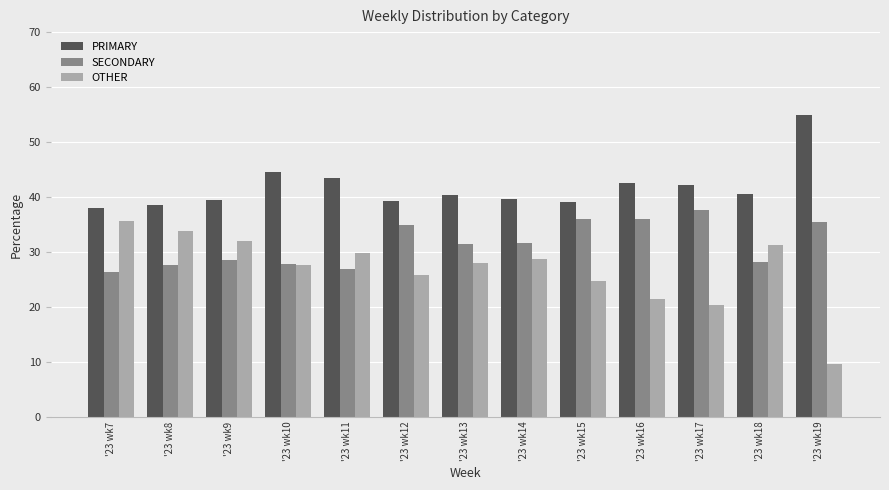

Between '23 wk8 and '23 wk13, which series saw the biggest shift?

OTHER